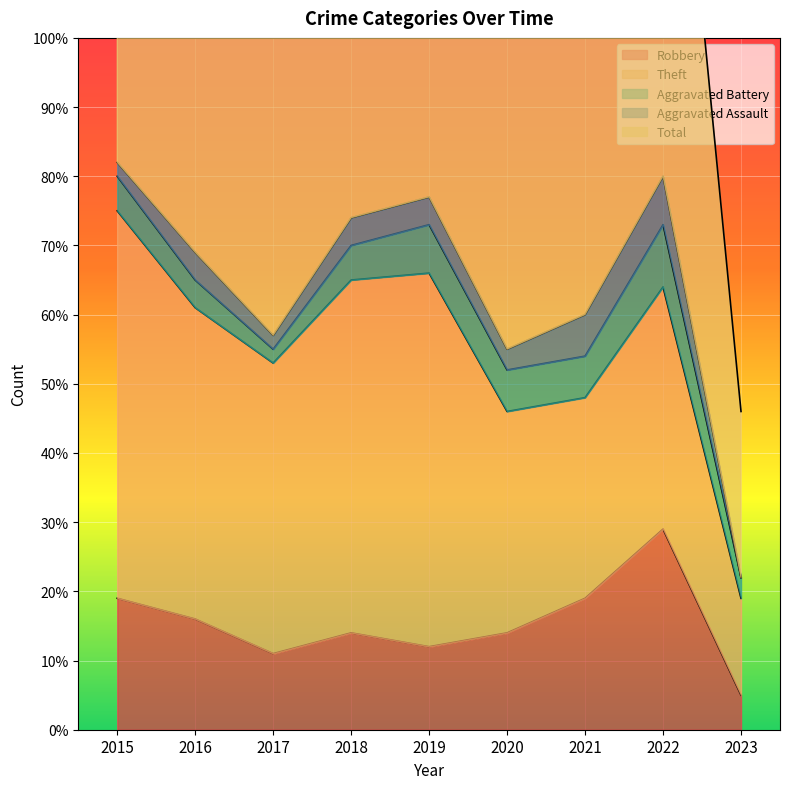

At which category is the sum across all series the highest?

2015